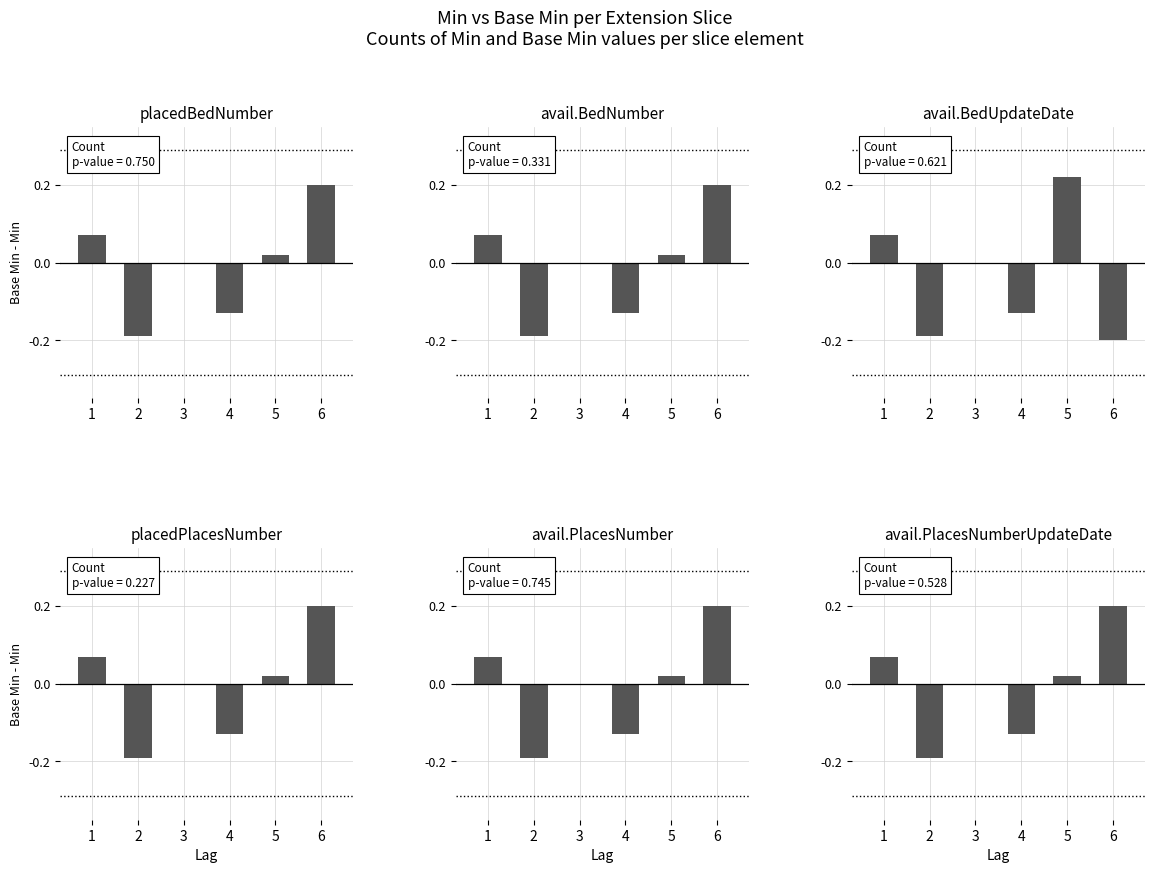

Reading right to left, list all the values displayed in this chart.

placedBedNumber: 6=0.2	5=0.0	4=-0.1	3=0.0	2=-0.2	1=0.1
availableBedNumber: 6=0.2	5=0.0	4=-0.1	3=0.0	2=-0.2	1=0.1
availableBedUpdateDate: 6=-0.2	5=0.2	4=-0.1	3=0.0	2=-0.2	1=0.1
placedPlacesNumber: 6=0.2	5=0.0	4=-0.1	3=0.0	2=-0.2	1=0.1
availablePlacesNumber: 6=0.2	5=0.0	4=-0.1	3=0.0	2=-0.2	1=0.1
availablePlacesNumberUpdateDate: 6=0.2	5=0.0	4=-0.1	3=0.0	2=-0.2	1=0.1